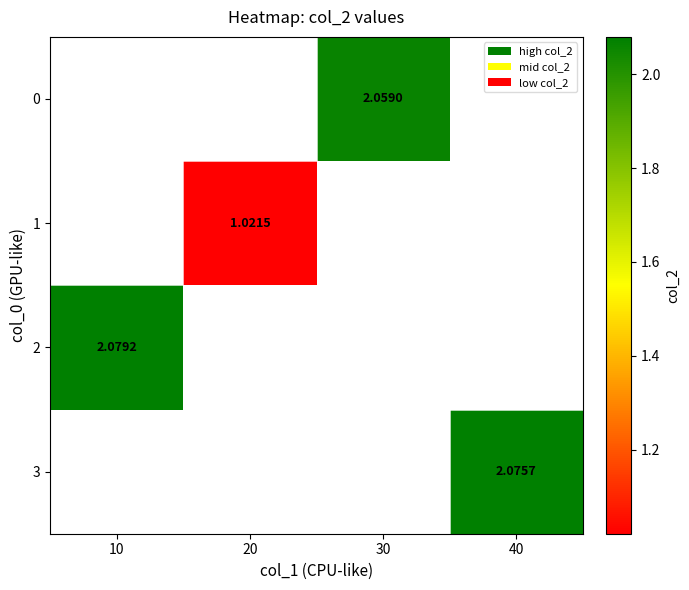

At which category does the chart reach its minimum across all series?

20